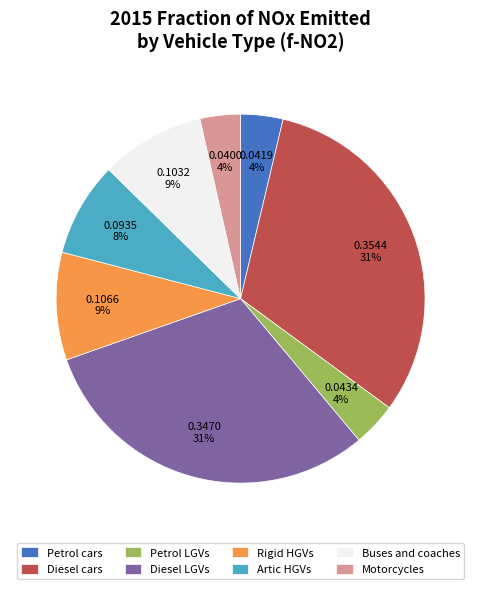

The Buses and coaches slice represents 22% of the pie. True or false?

False